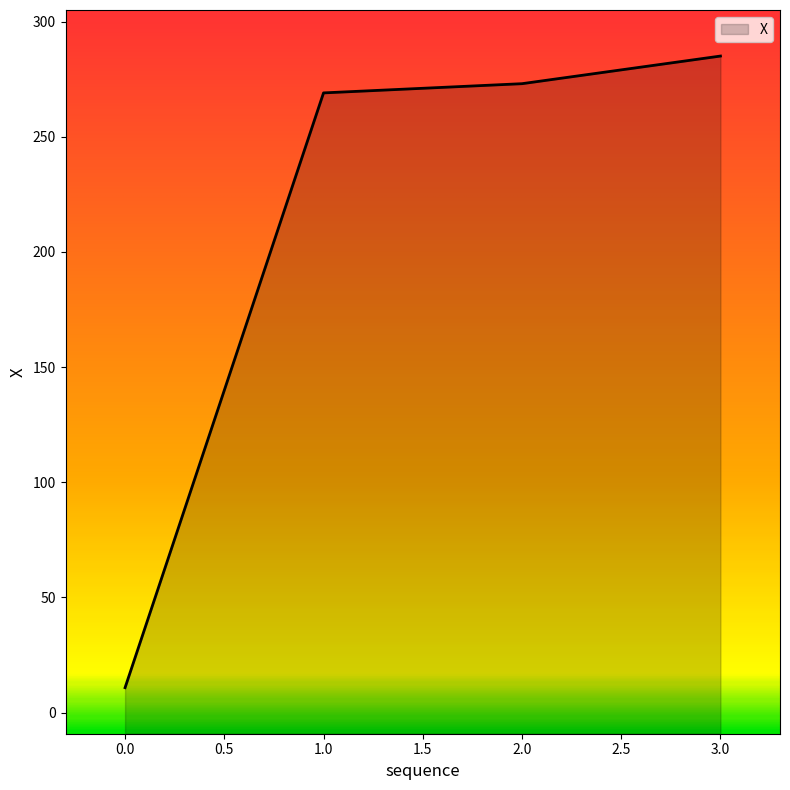

At which label does the data first exceed 273?

2.0